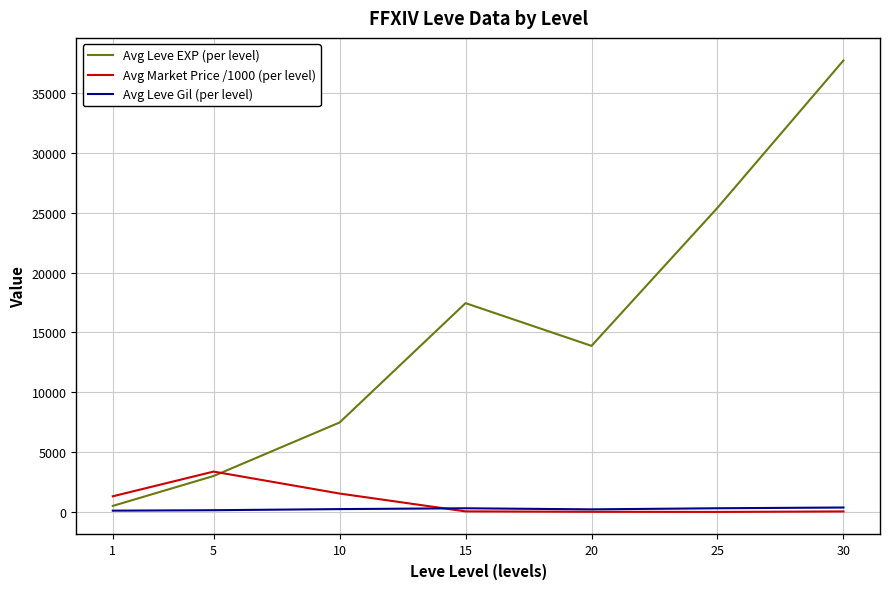

True or false: Avg Market Price /1000 (per level) and Avg Leve EXP (per level) cross at least once.

True